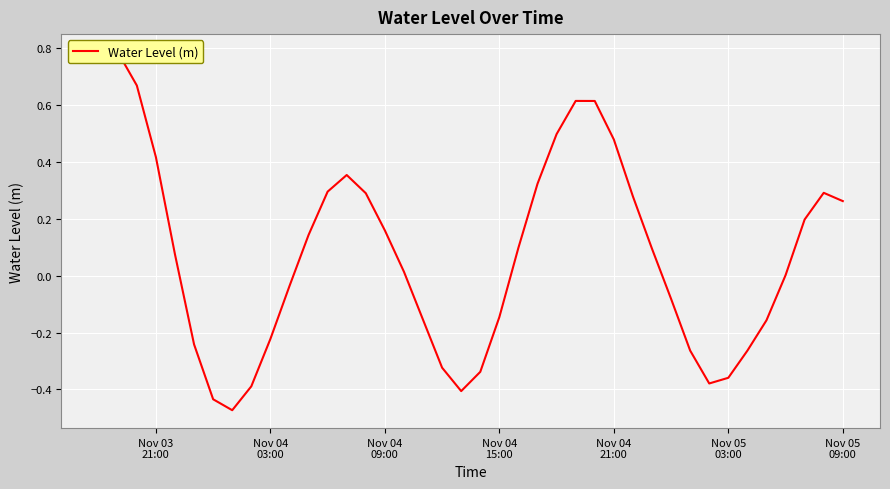

The value at 28 is 0.4. True or false?

False